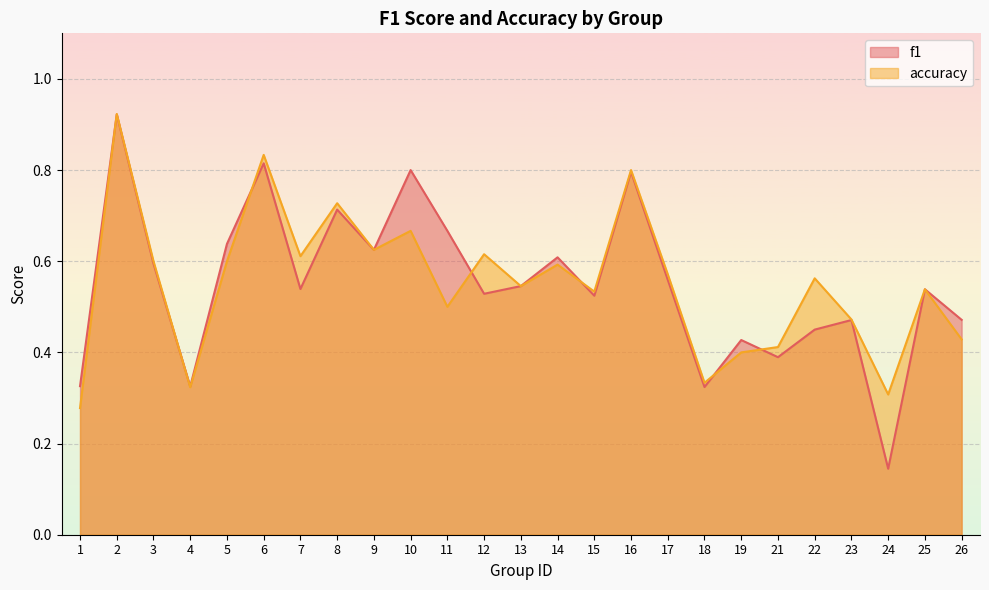

How many interior local peaks does the accuracy series have?

9